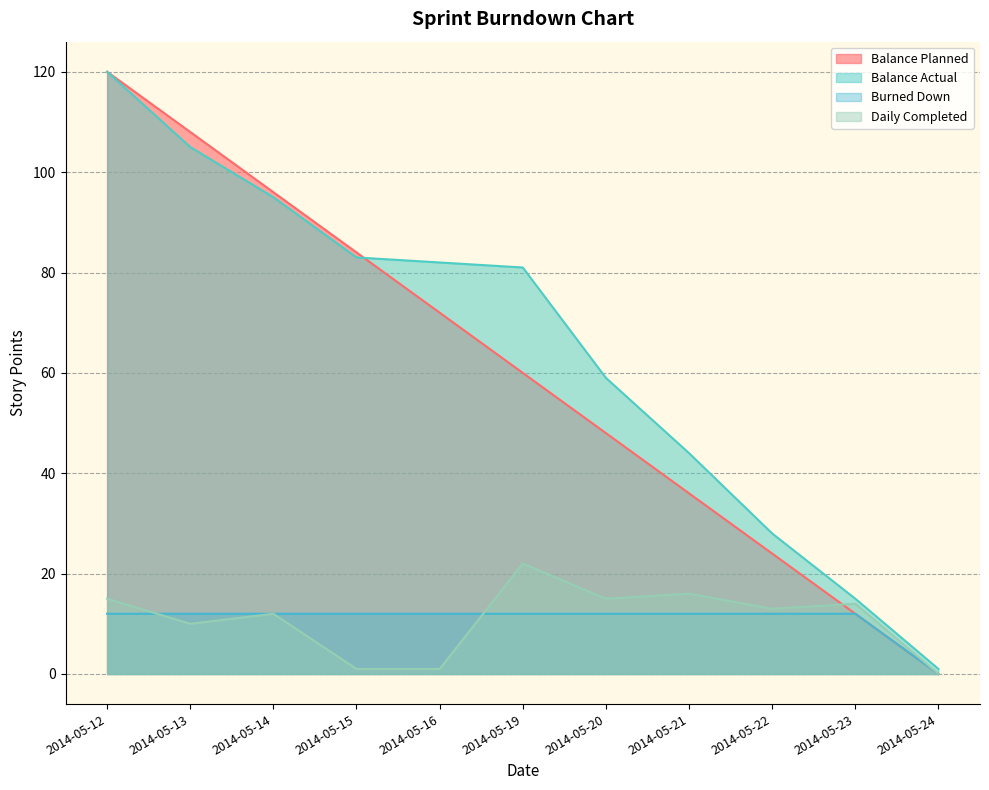

Between 2014-05-16 and 2014-05-15, which is larger?

2014-05-15